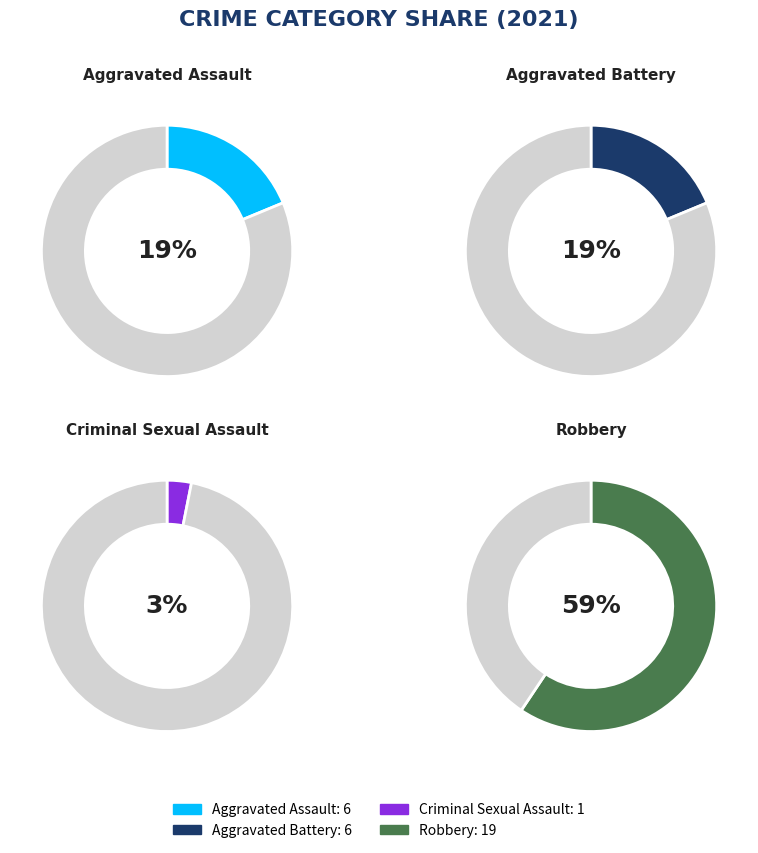

Count the number of slices in the pie.

4